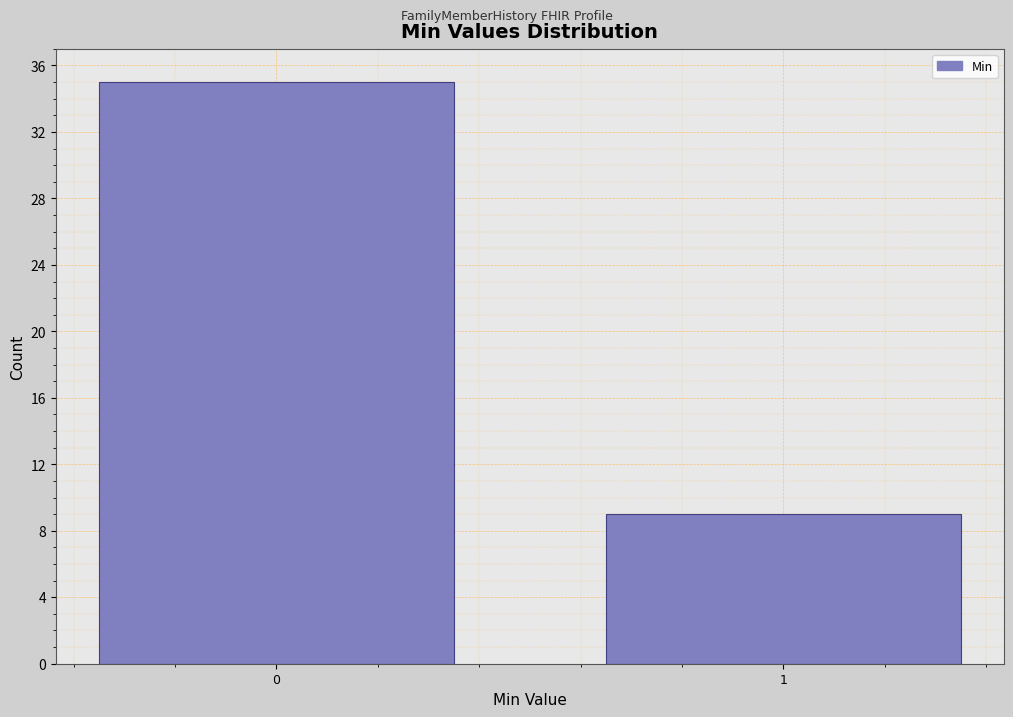

Reading left to right, what are all the values shown in this chart?

0=35	1=9